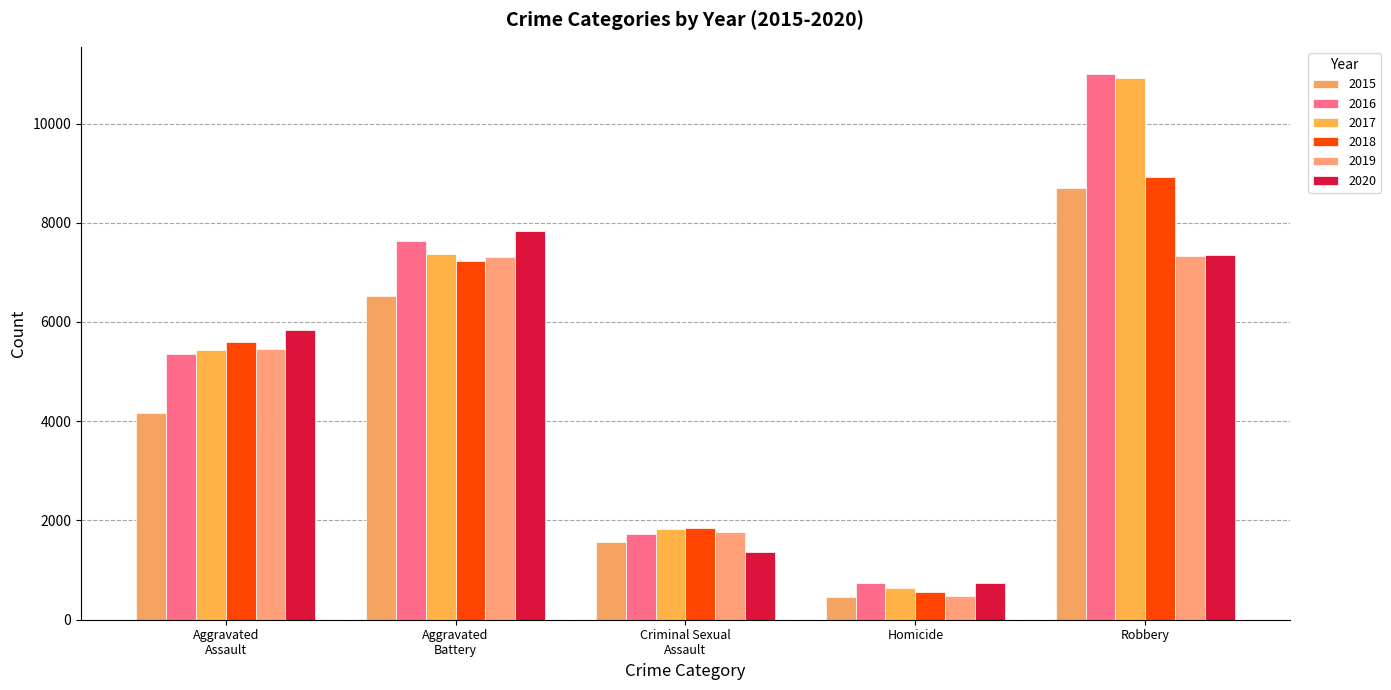

Rank the series by their maximum value, from highest to lowest.

2016, 2017, 2018, 2015, 2020, 2019